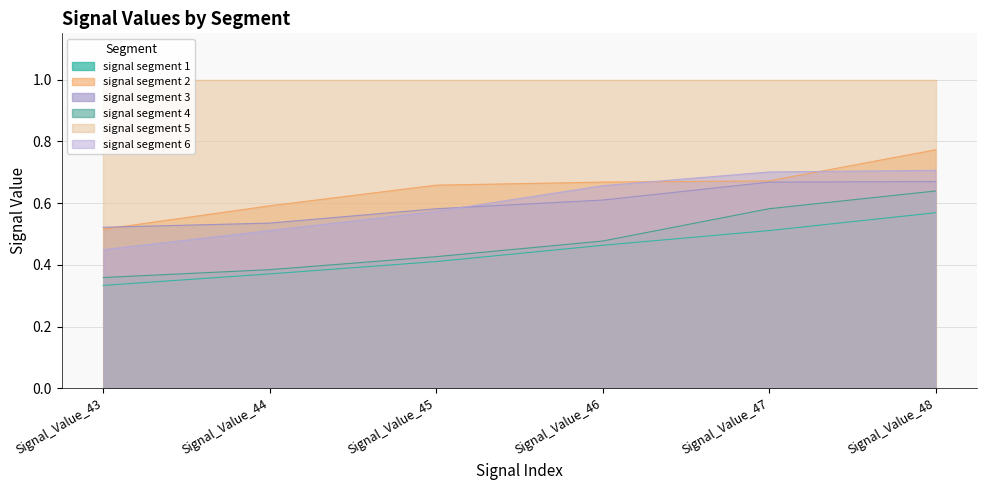

The value of signal segment 4 at Signal_Value_45 is 0.8. True or false?

False